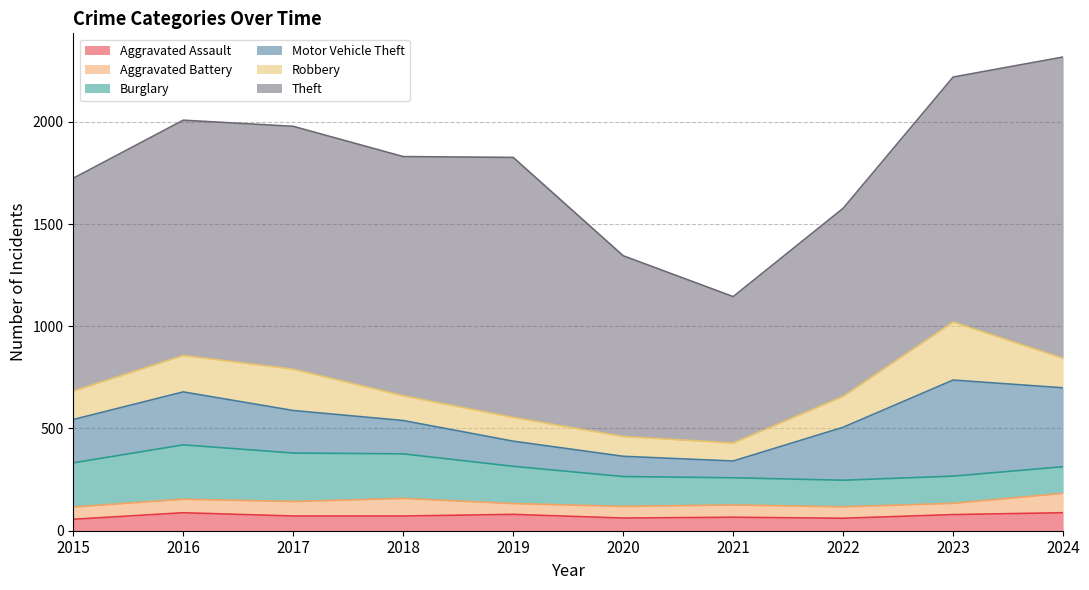

What is the highest value of the Aggravated Battery series?

95